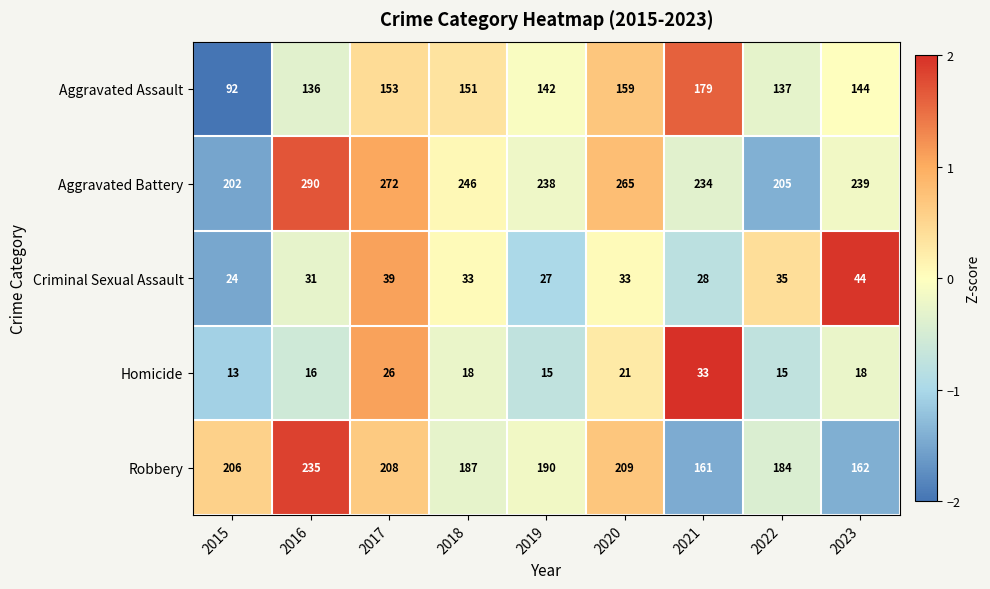

Which series has the largest total across all categories?

Aggravated Battery